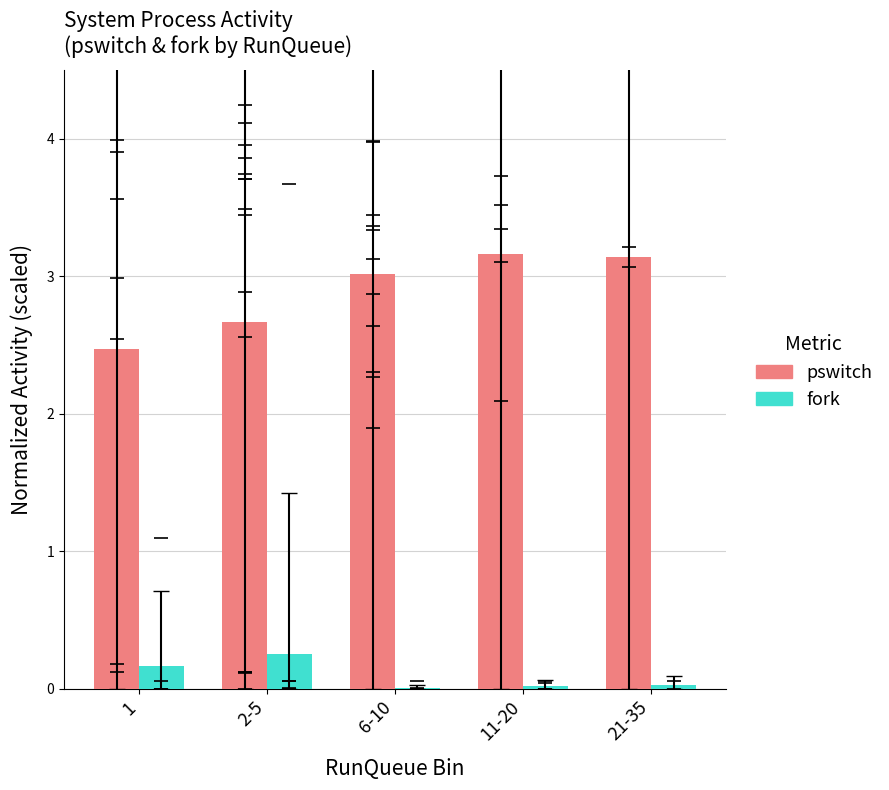

At which category is the sum across all series the highest?

11-20